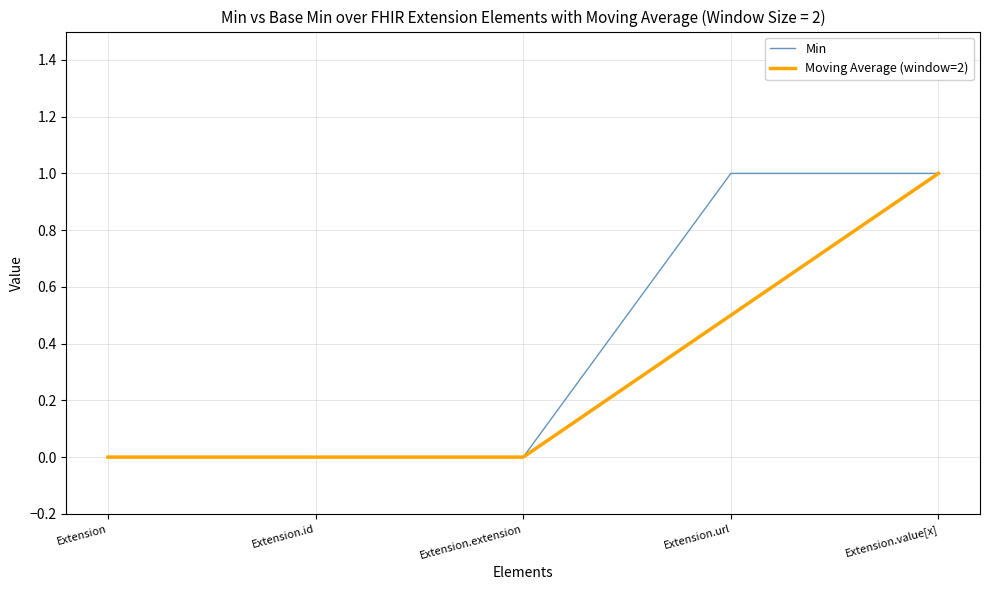

Between Extension.id and Extension.url, which series saw the biggest shift?

Min